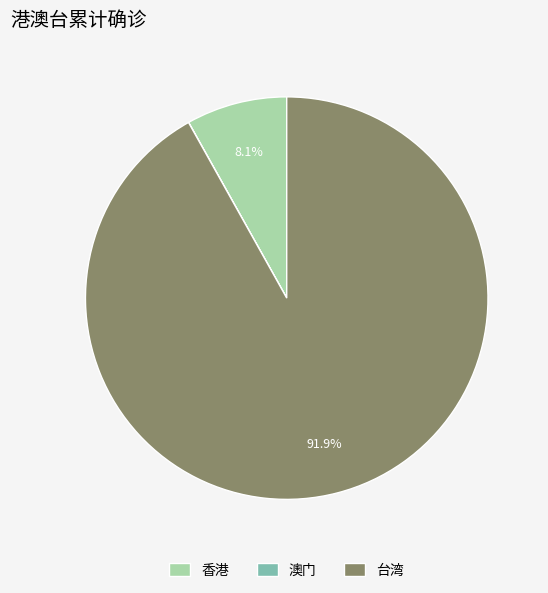

Which slice is the largest?

台湾